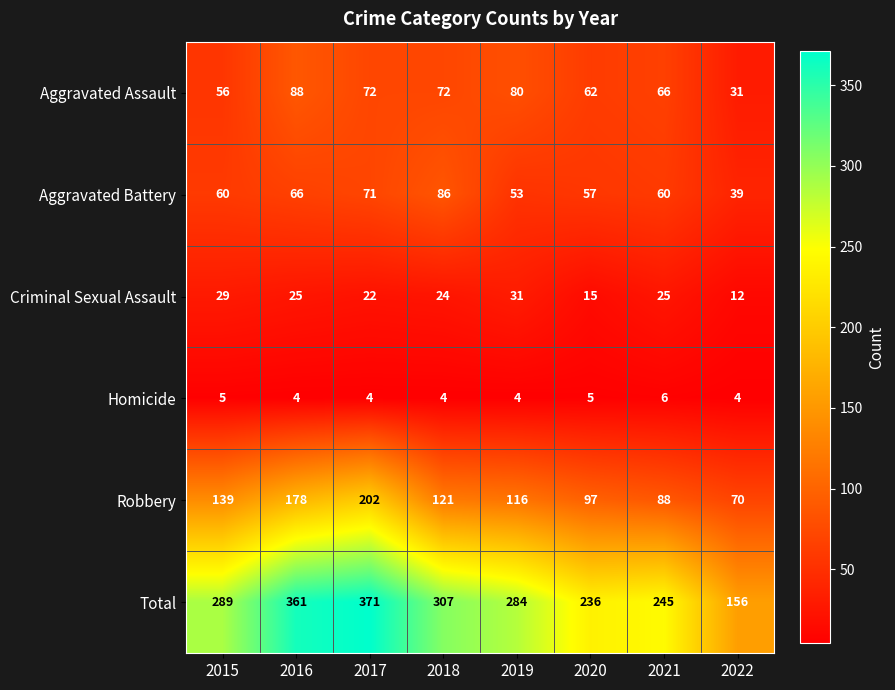

The Robbery series shows 88 at 2021. True or false?

True